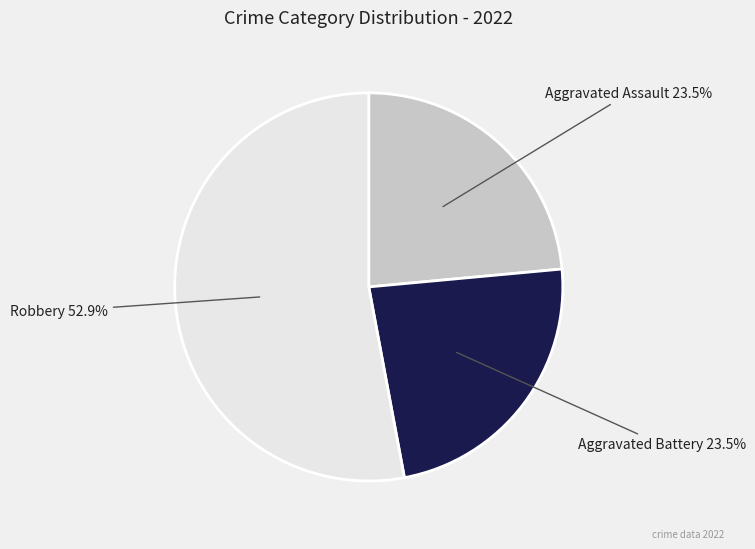

How many slices are in this pie chart?

3